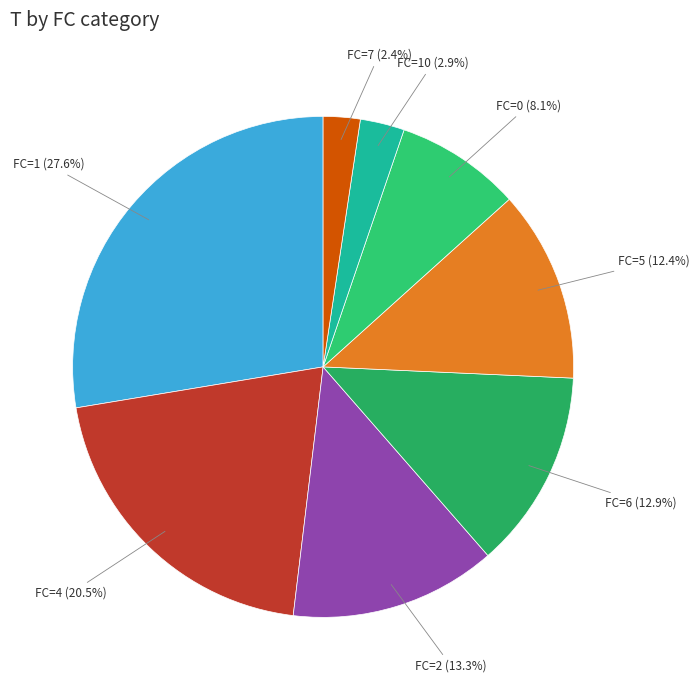

What is the ratio of the value at FC=6 (12.9%) to the value at FC=1 (27.6%)?

0.5